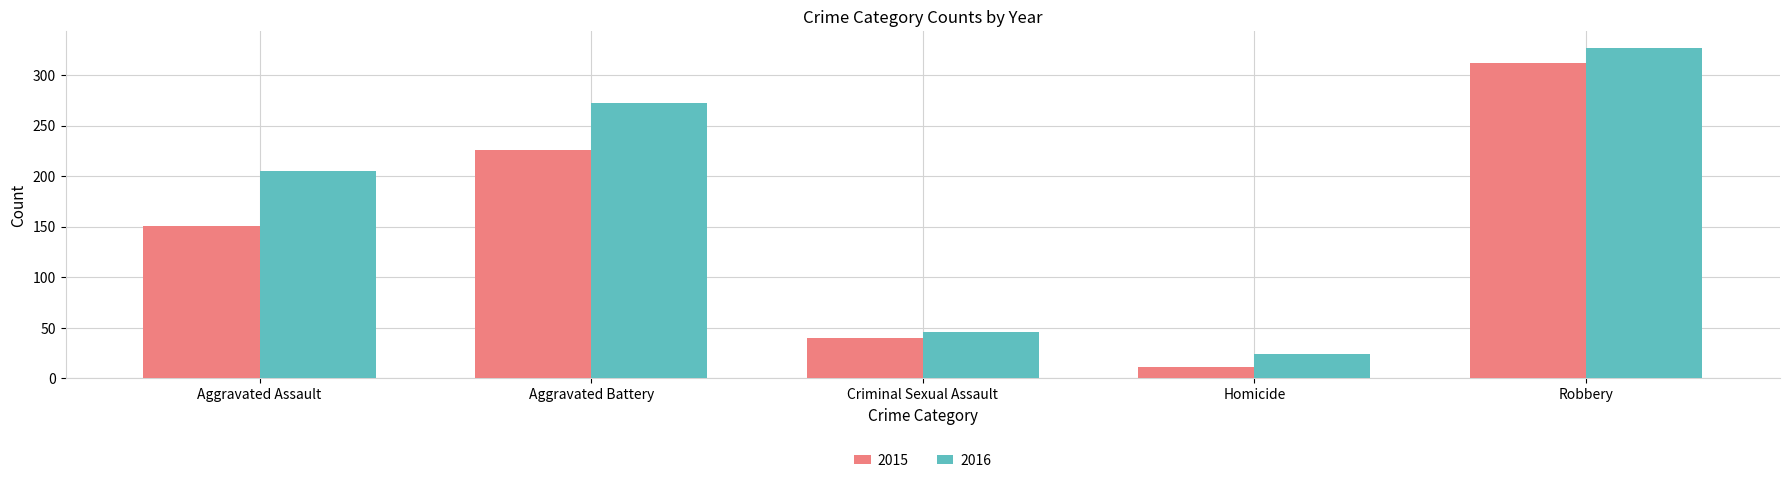

What value does the 2016 series have at Aggravated Battery?

272